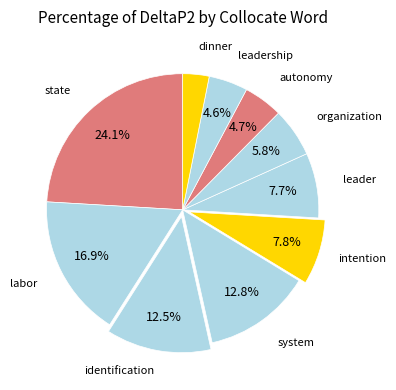

Count the number of slices in the pie.

10